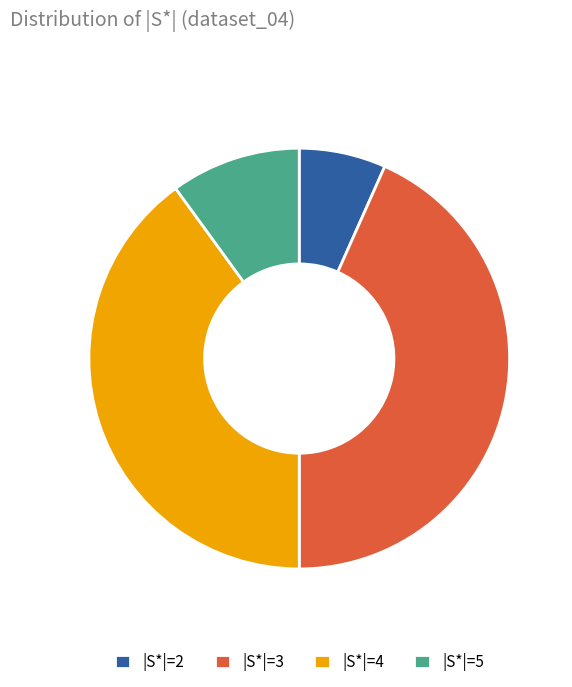

Does |S*|=4 account for over 50% of the chart?

No